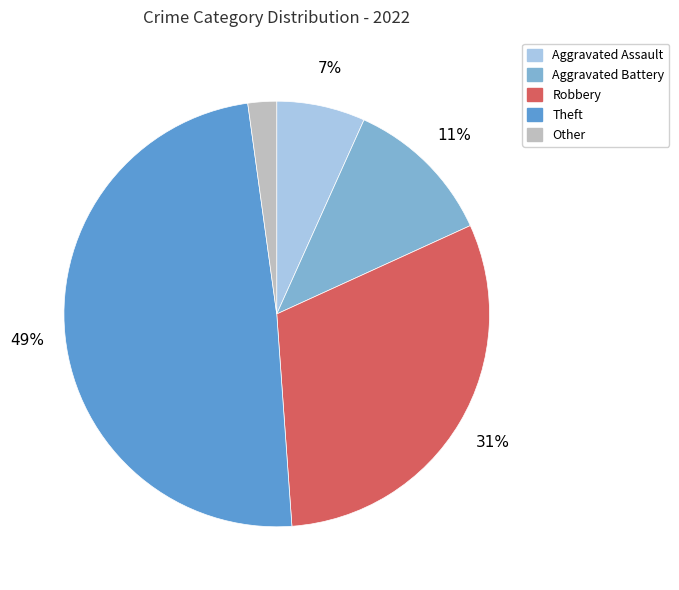

Is there a majority slice in this chart?

No